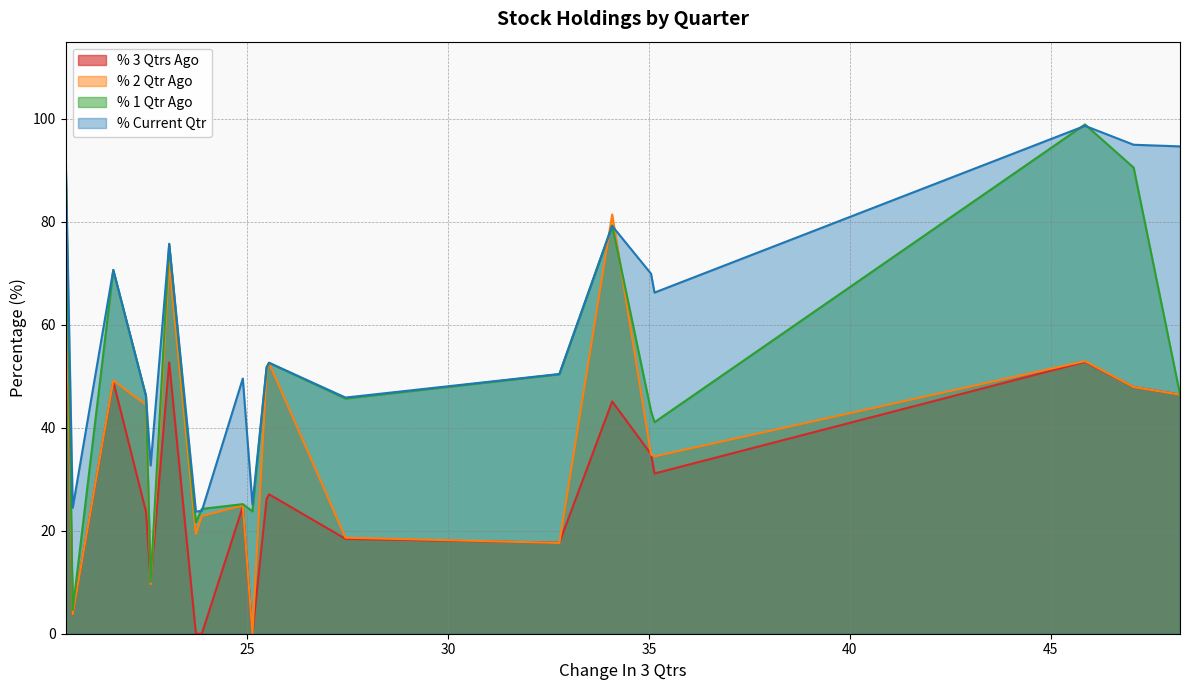

What is the maximum value shown in the chart?

98.9